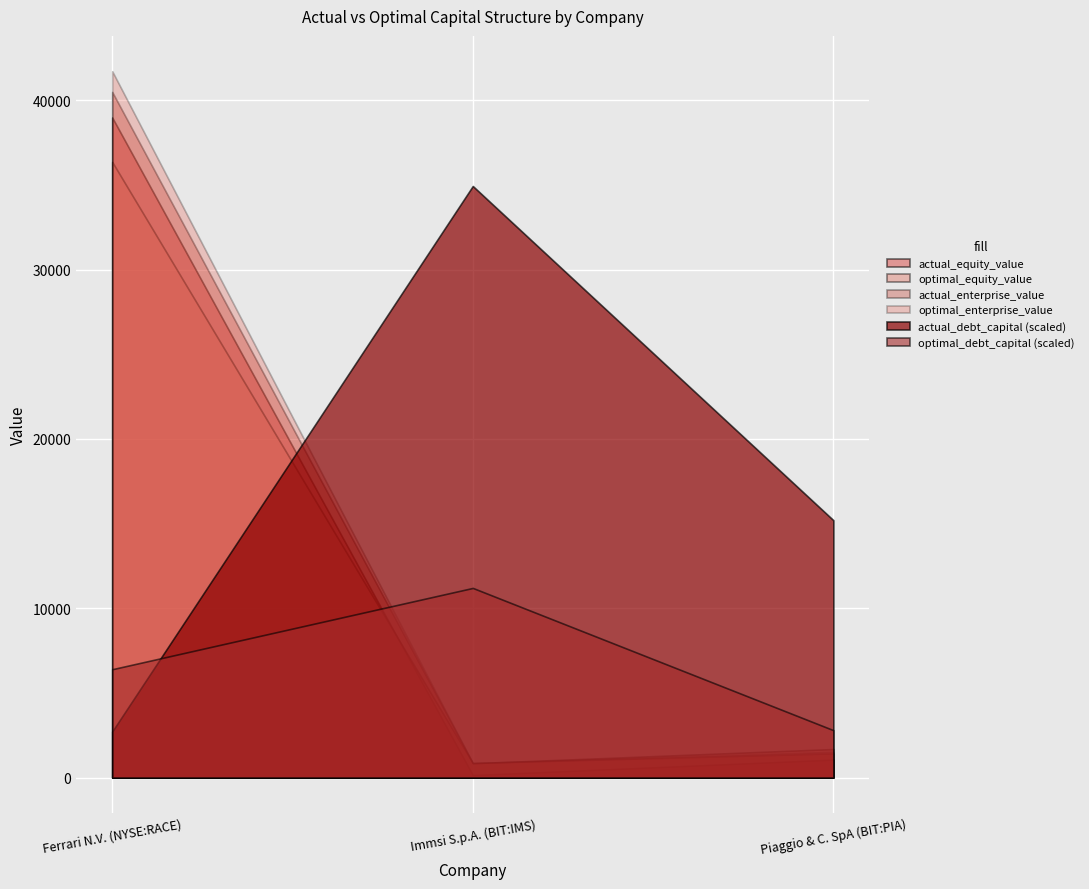

Reading left to right, extract all data points from this chart.

actual_debt_capital: Ferrari N.V. (NYSE:RACE)=0.1	Immsi S.p.A. (BIT:IMS)=0.9	Piaggio & C. SpA (BIT:PIA)=0.4
optimal_debt_capital: Ferrari N.V. (NYSE:RACE)=0.2	Immsi S.p.A. (BIT:IMS)=0.3	Piaggio & C. SpA (BIT:PIA)=0.1
actual_equity_value: Ferrari N.V. (NYSE:RACE)=38978.1	Immsi S.p.A. (BIT:IMS)=149.2	Piaggio & C. SpA (BIT:PIA)=1062.8
optimal_equity_value: Ferrari N.V. (NYSE:RACE)=36356.0	Immsi S.p.A. (BIT:IMS)=848.8	Piaggio & C. SpA (BIT:PIA)=1687.5
actual_enterprise_value: Ferrari N.V. (NYSE:RACE)=40490.1	Immsi S.p.A. (BIT:IMS)=860.4	Piaggio & C. SpA (BIT:PIA)=1427.8
optimal_enterprise_value: Ferrari N.V. (NYSE:RACE)=41711.9	Immsi S.p.A. (BIT:IMS)=861.2	Piaggio & C. SpA (BIT:PIA)=1521.1